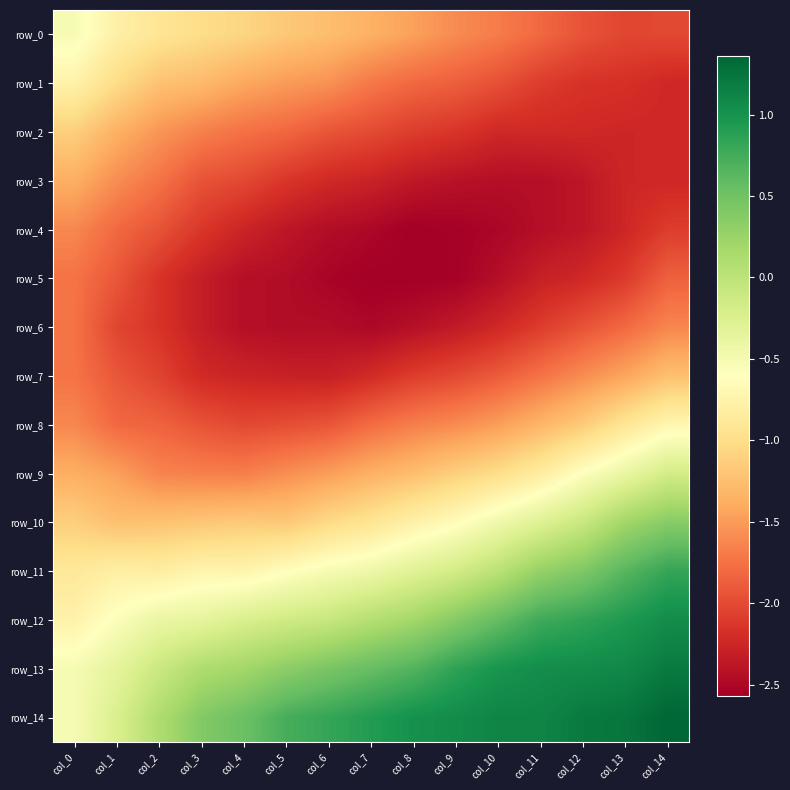

Which series has the widest spread of values?

row_14